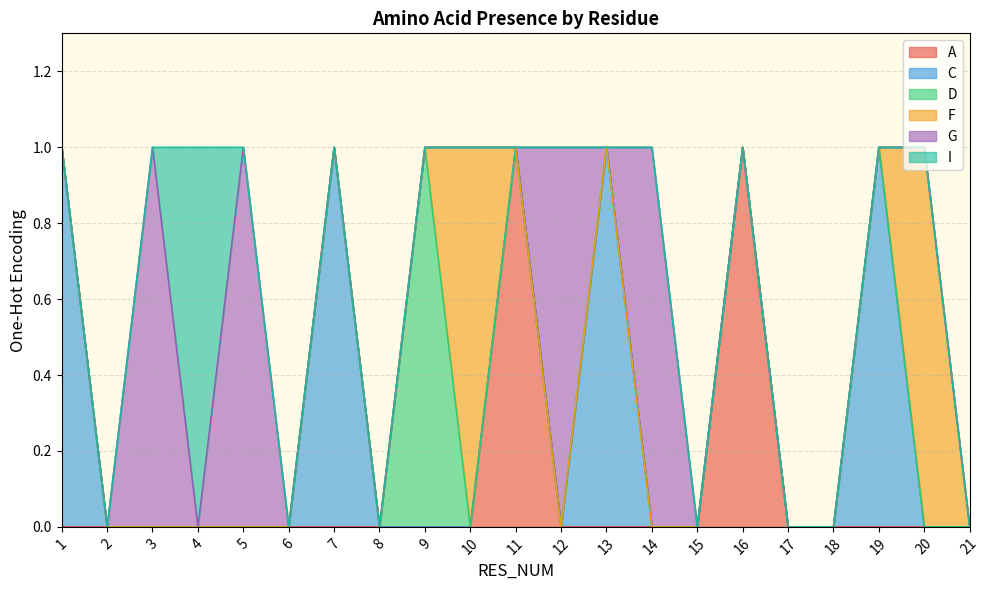

True or false: A has a value of 0 at 21.

True